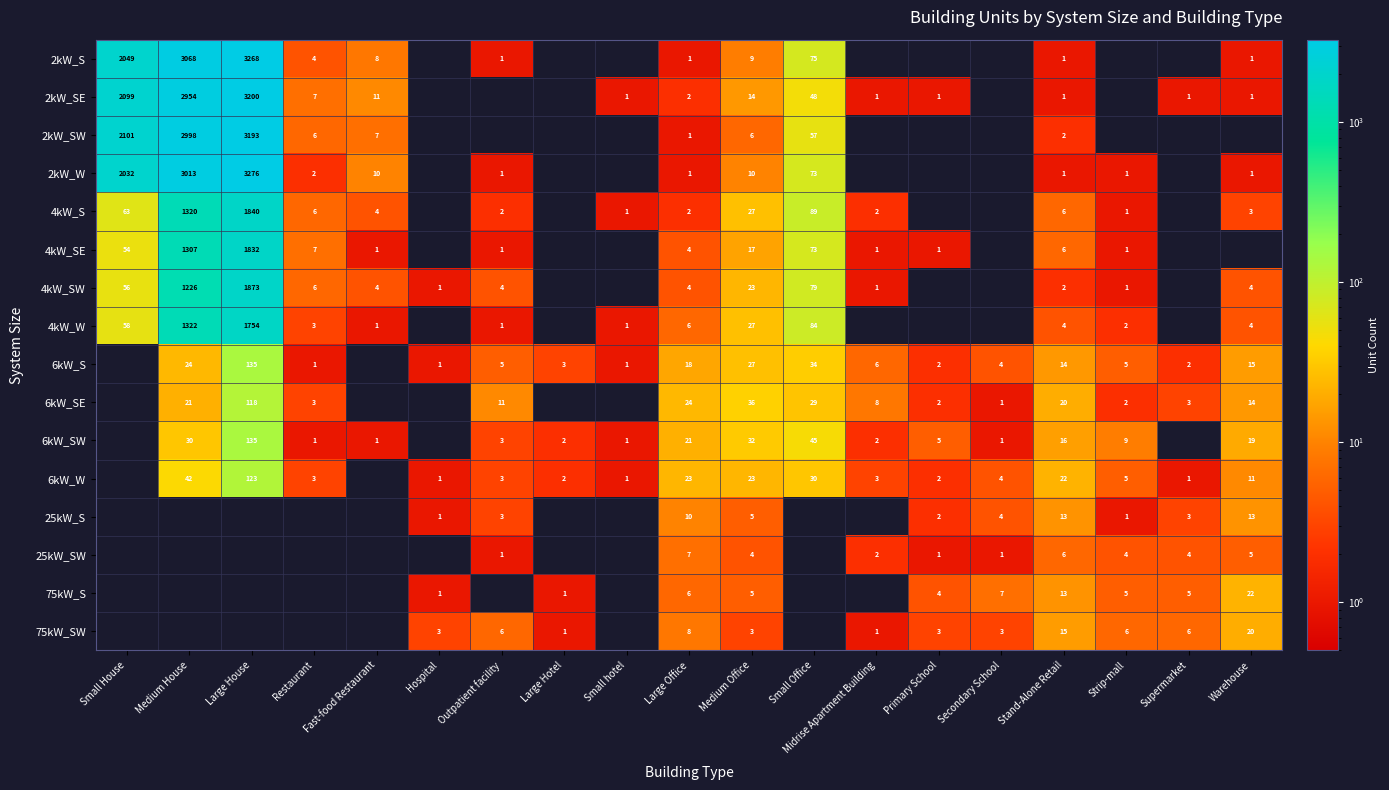

Is the value of 2kW_S at Small House greater than the value of 75kW_SW at Midrise Apartment Building?

Yes